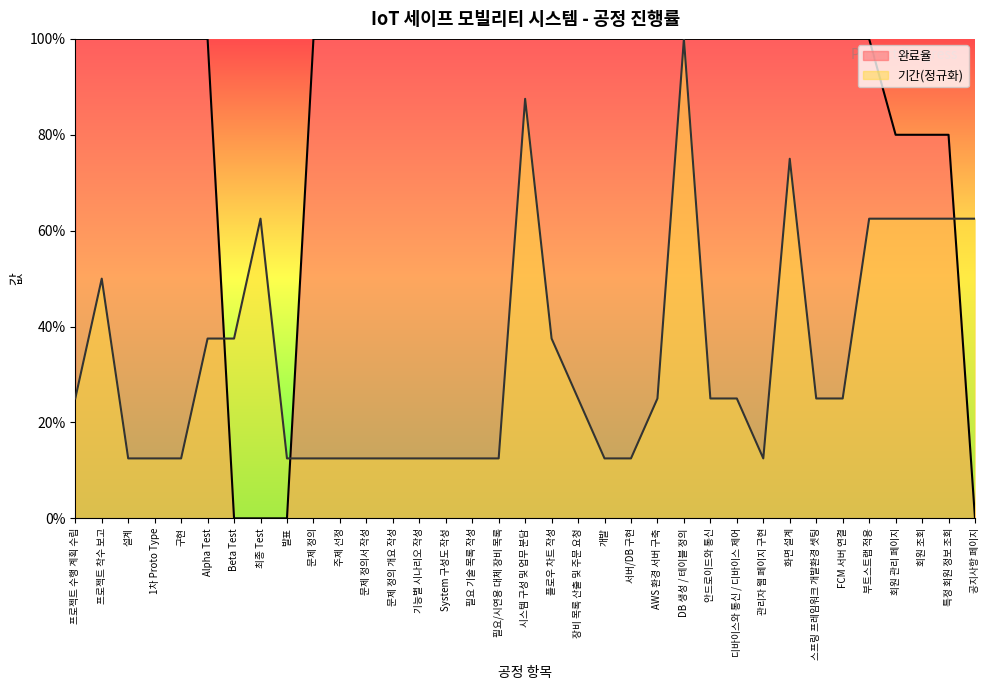

True or false: 완료율 and 기간 cross at least once.

True